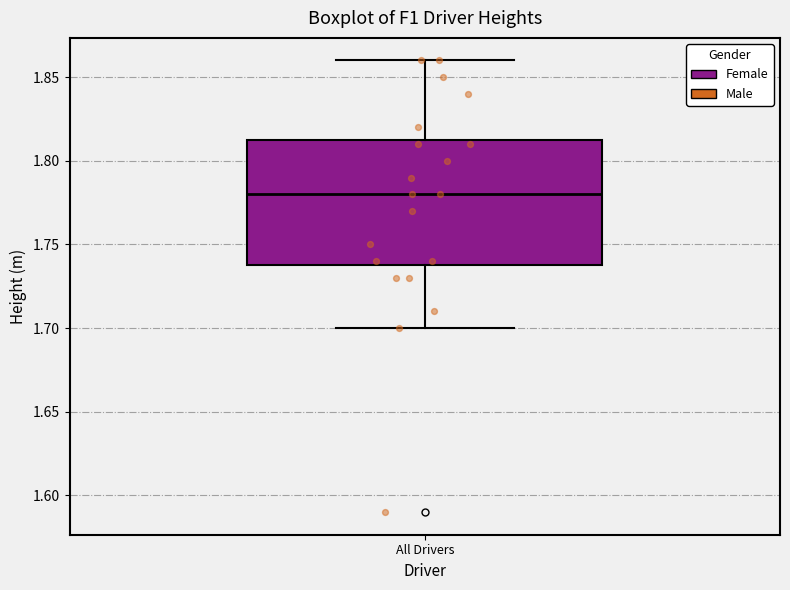

Where is the upper edge of the box for All Drivers on the y-axis? The values are not printed on the chart, so give them approximately, as read against the axis.

1.815